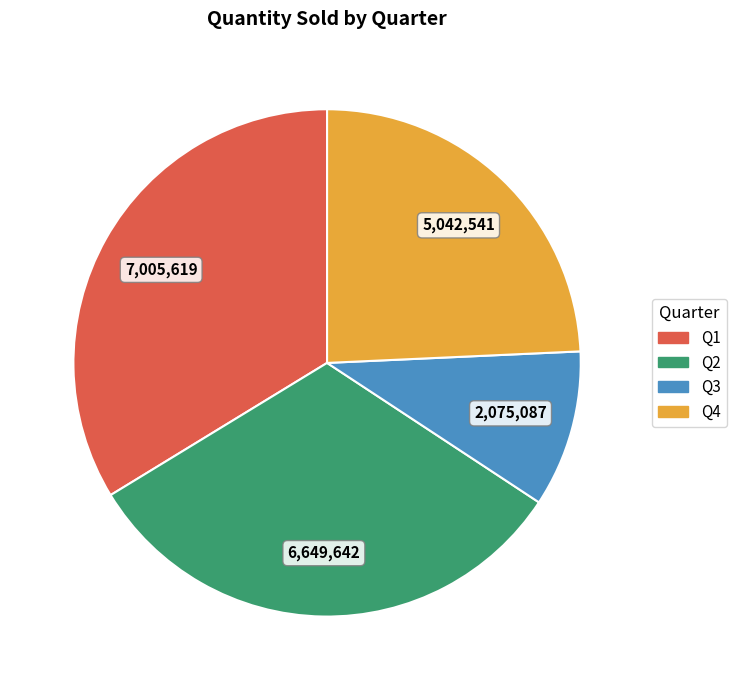

Is the sum of Q2 and Q3 greater than half?

No